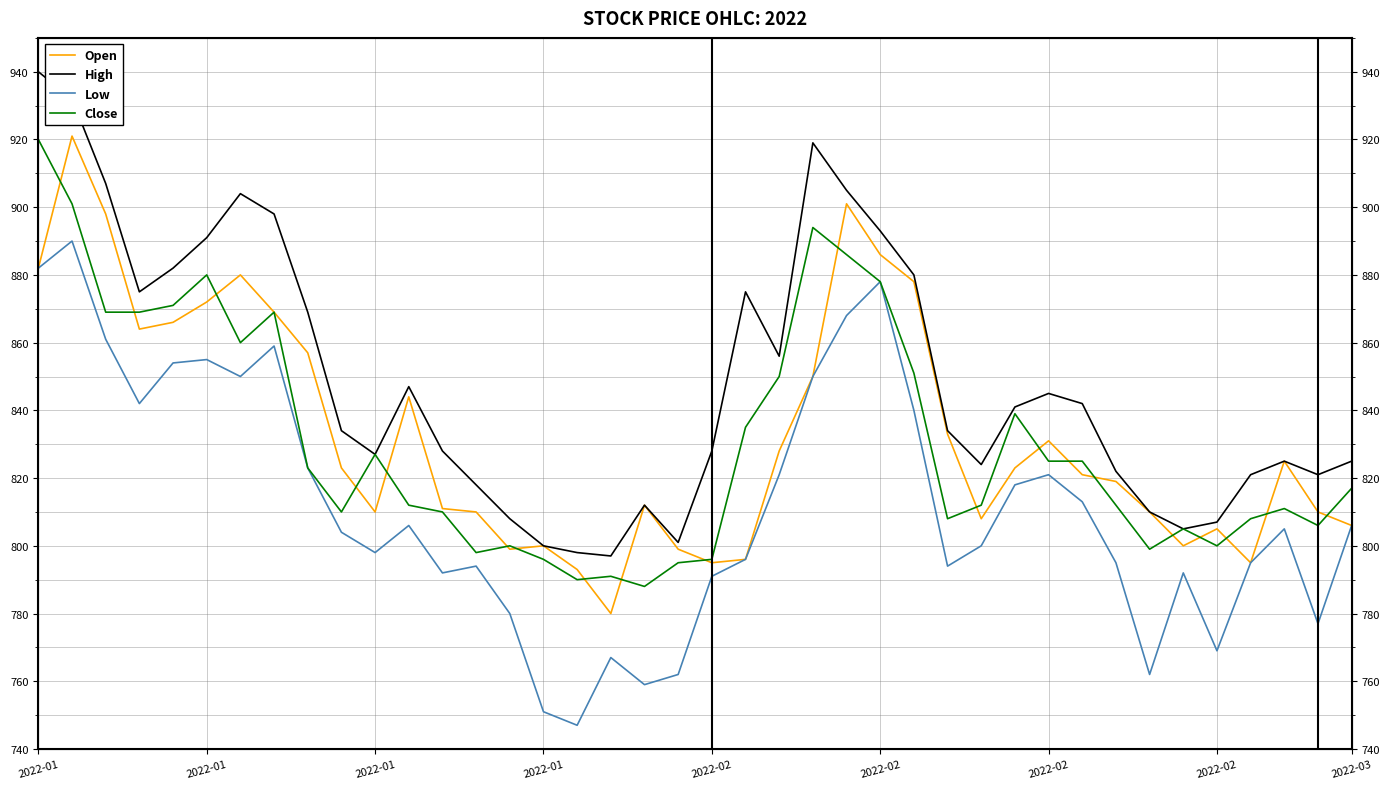

What is the smallest value displayed?

747